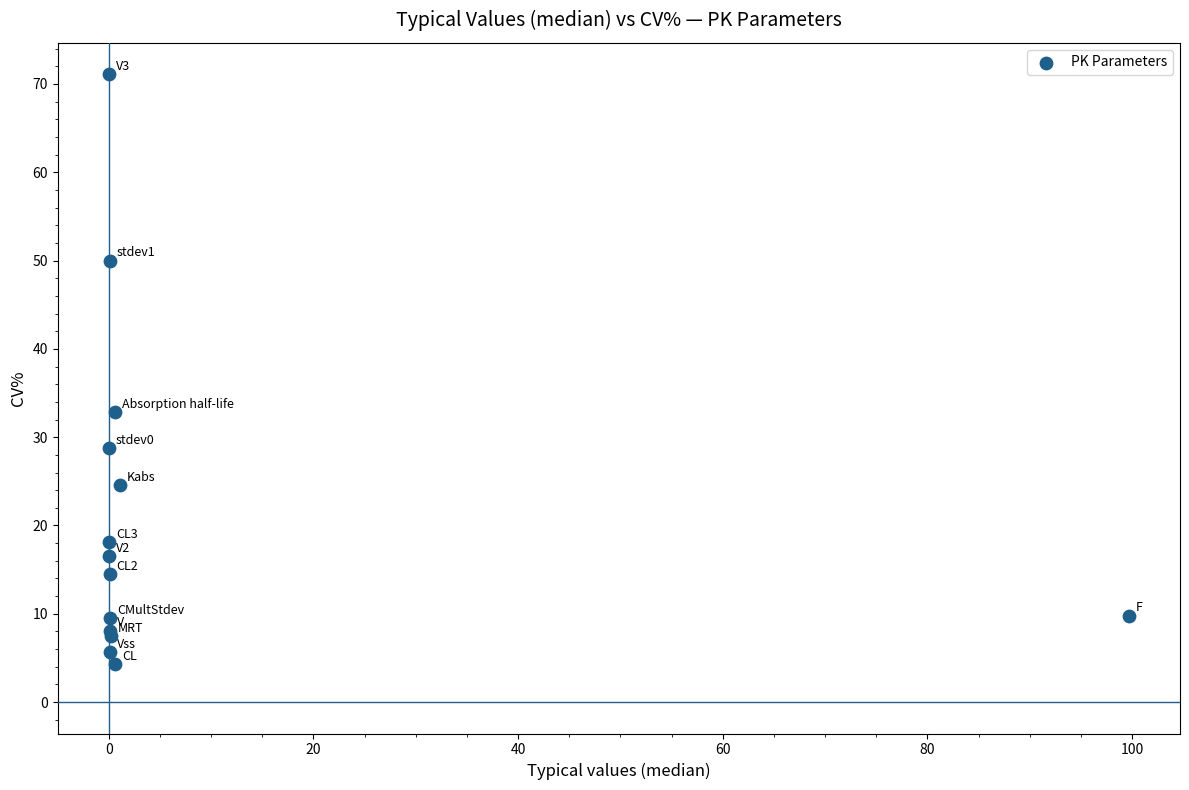

What Y value in the scatter plot is closest to 37?

32.8